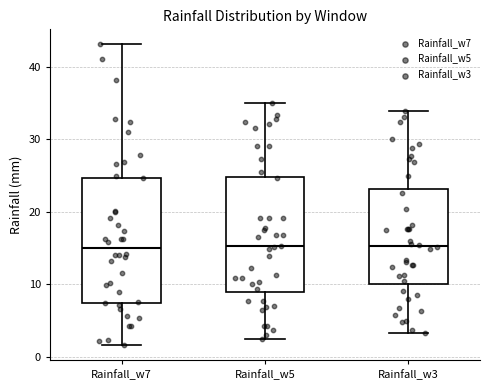

Which box is the tallest, from its lower edge to its upper edge?

Rainfall_w7